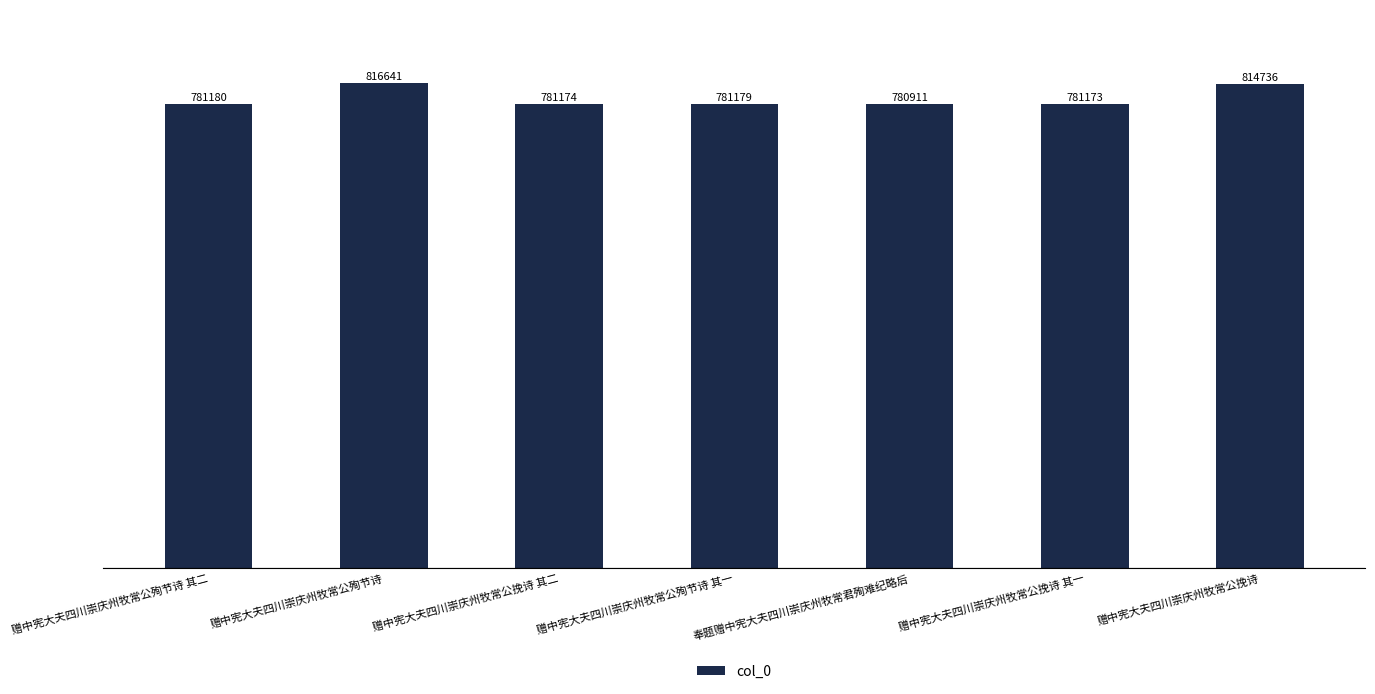

List the labels in order of value, largest first.

赠中宪大夫四川崇庆州牧常公殉节诗, 赠中宪大夫四川崇庆州牧常公挽诗, 赠中宪大夫四川崇庆州牧常公殉节诗 其二, 赠中宪大夫四川崇庆州牧常公殉节诗 其一, 赠中宪大夫四川崇庆州牧常公挽诗 其二, 赠中宪大夫四川崇庆州牧常公挽诗 其一, 奉题赠中宪大夫四川崇庆州牧常君殉难纪略后